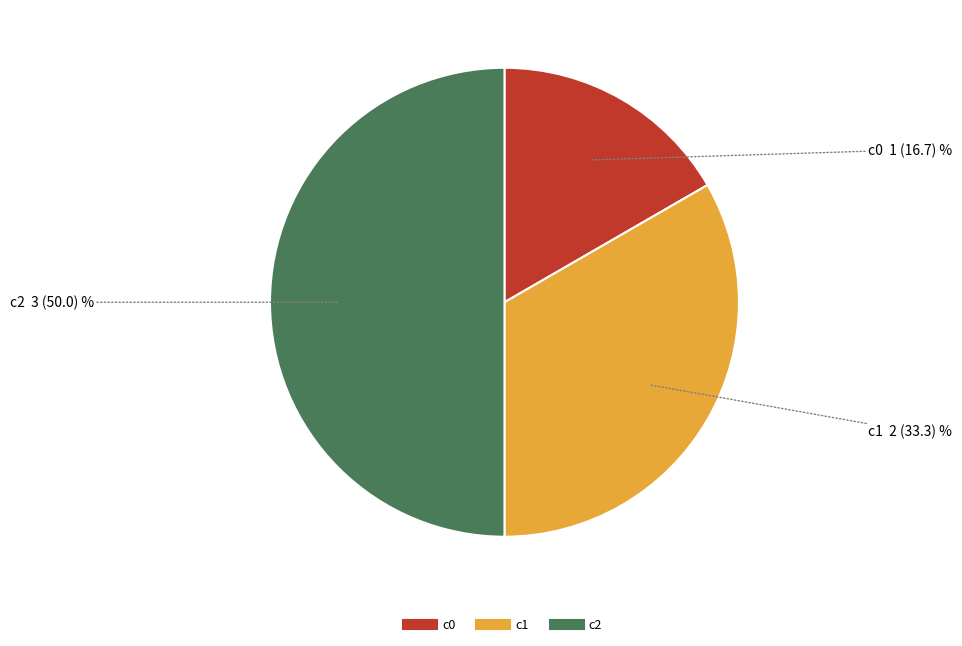

Count the number of slices in the pie.

3